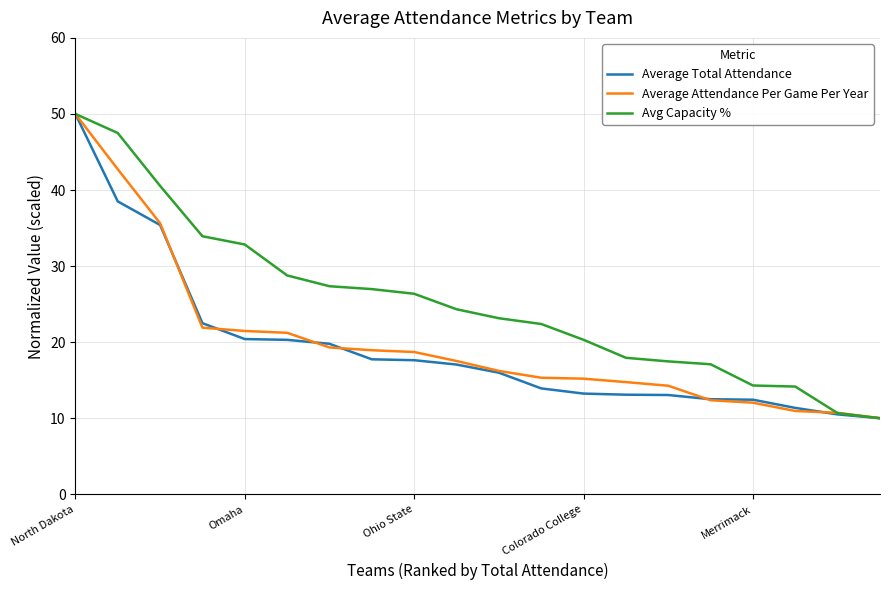

Count the number of categories in the chart.

20